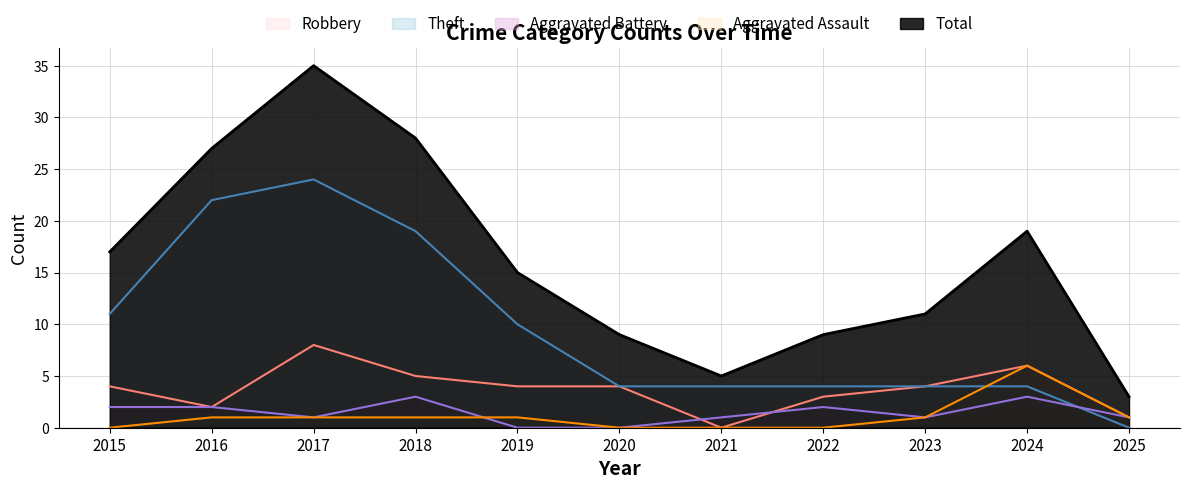

True or false: Aggravated Battery and Total intersect in this chart.

False